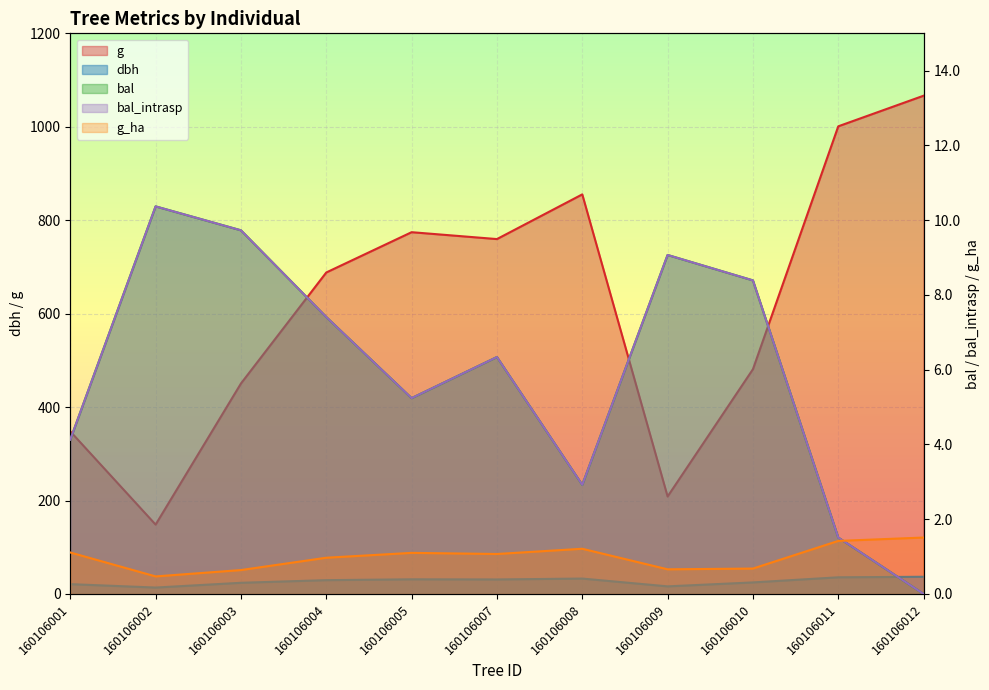

What is the maximum value shown in the chart?

1066.5